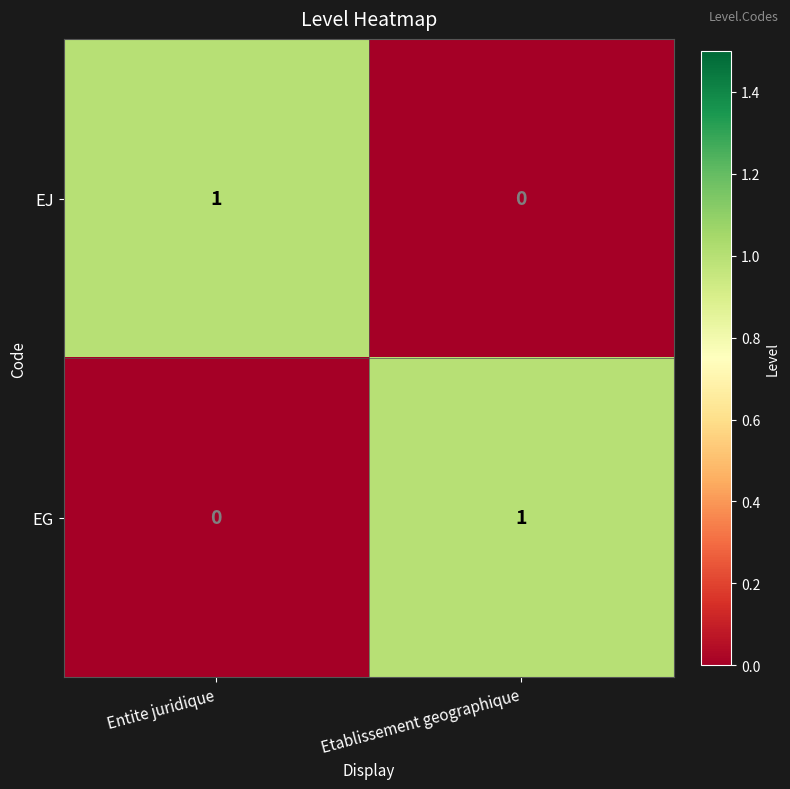

Where is EJ nearest to the value 0?

Etablissement geographique